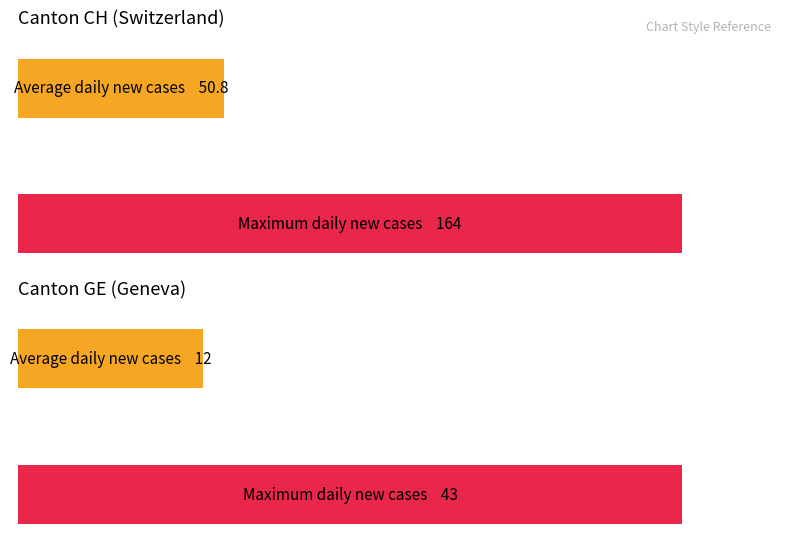

Which series has the largest range (max minus min)?

CH